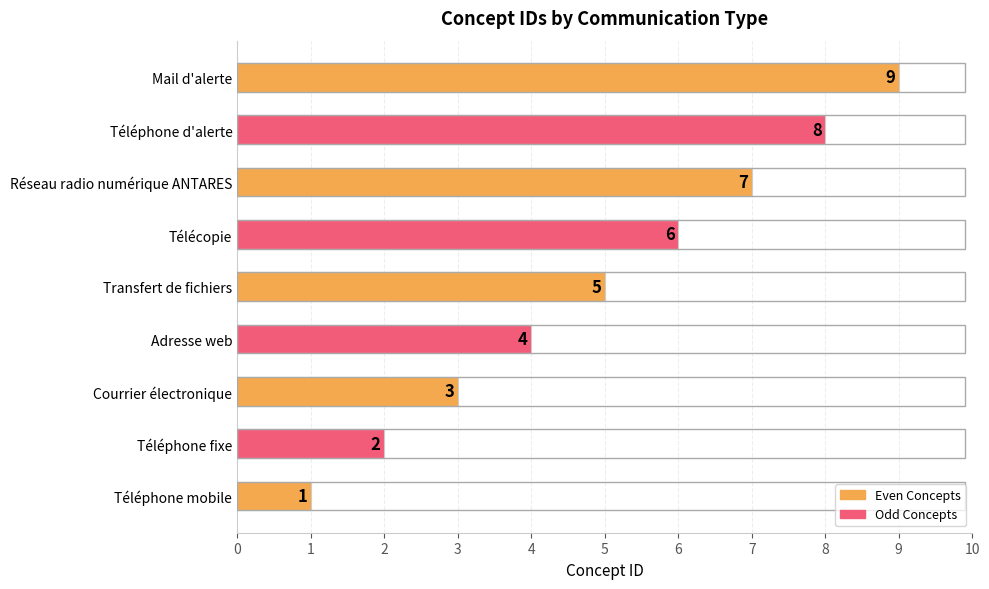

Rank the categories by value from lowest to highest.

Téléphone mobile, Téléphone fixe, Courrier électronique, Adresse web, Transfert de fichiers, Télécopie, Réseau radio numérique ANTARES, Téléphone d'alerte, Mail d'alerte